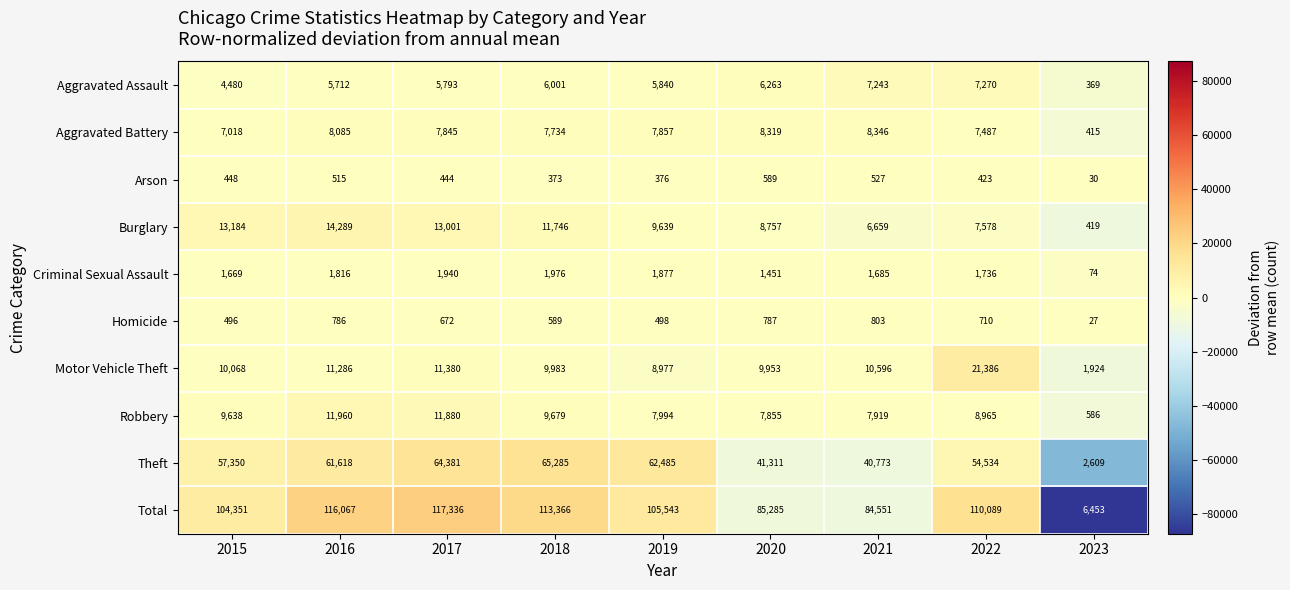

Rank the series by their maximum value, from lowest to highest.

Arson, Homicide, Criminal Sexual Assault, Aggravated Assault, Aggravated Battery, Robbery, Burglary, Motor Vehicle Theft, Theft, Total